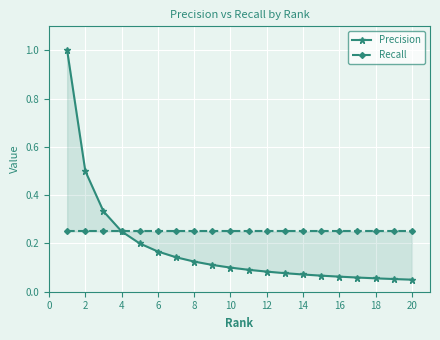

At how many categories does at least one series exceed 0?

20